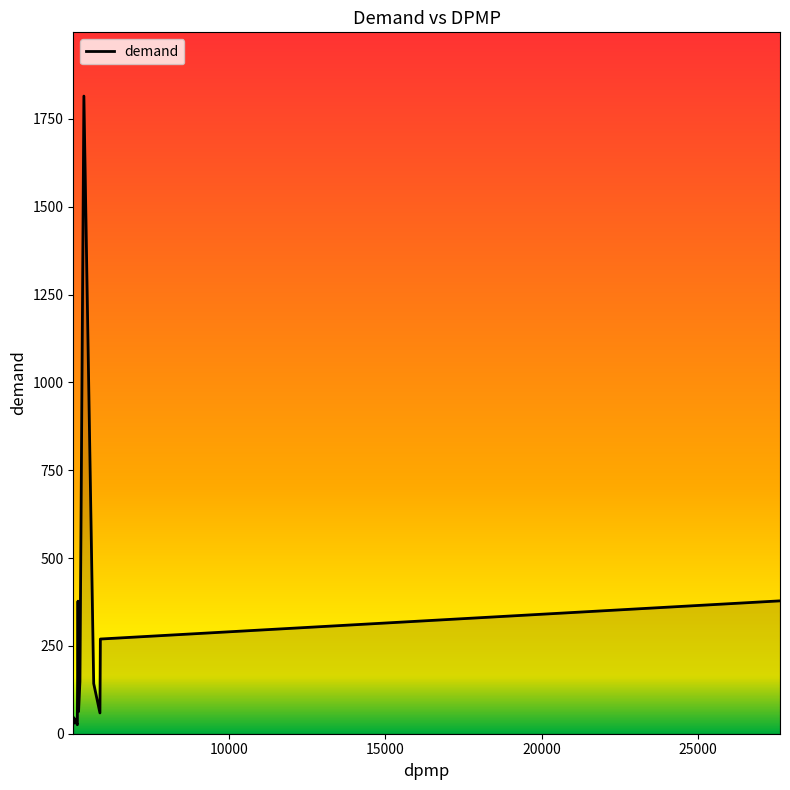

What is the greatest value displayed?

1814.8